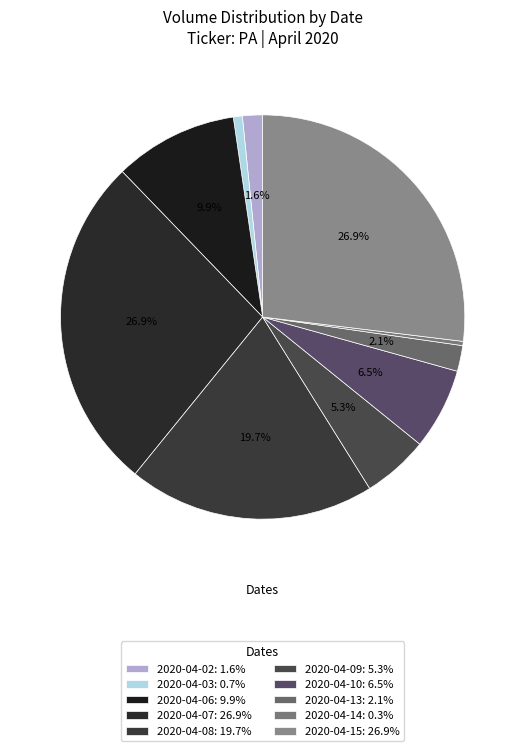

Which category has the biggest portion of the pie?

2020-04-15